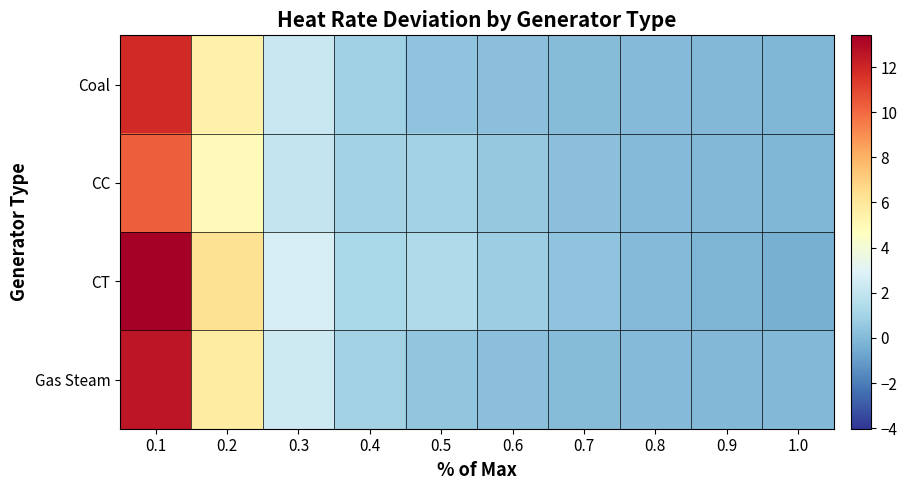

Which series has the largest range (max minus min)?

CT